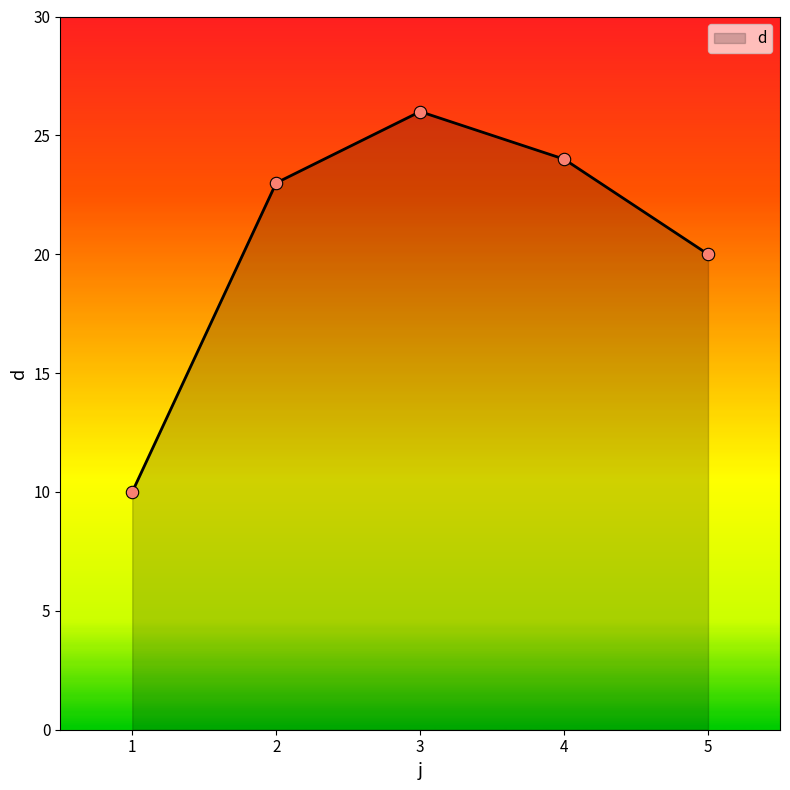

What is the change in value from 1 to 2?

+13